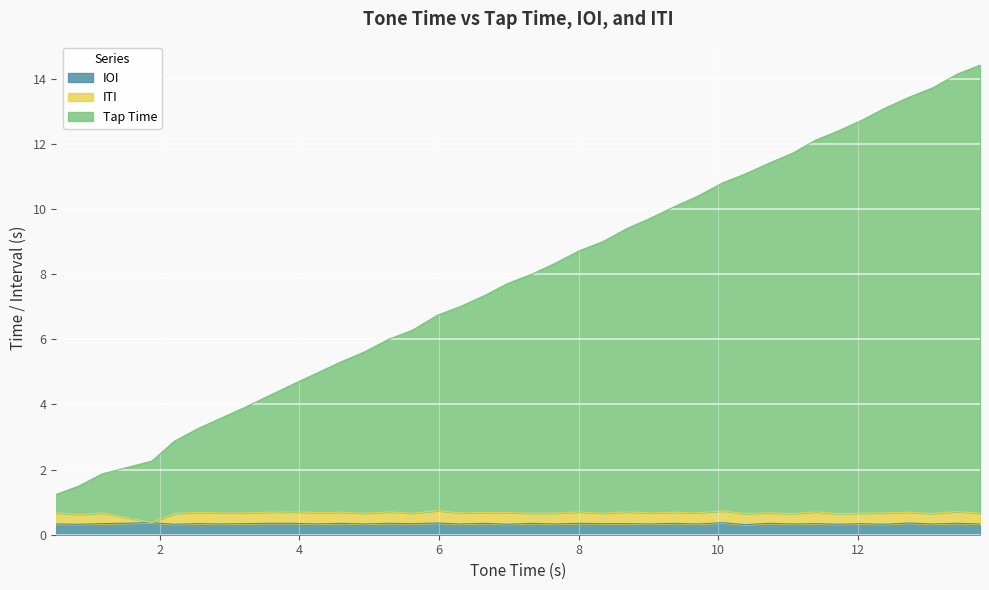

Where does the Tap Time series first go above 8?

7.66